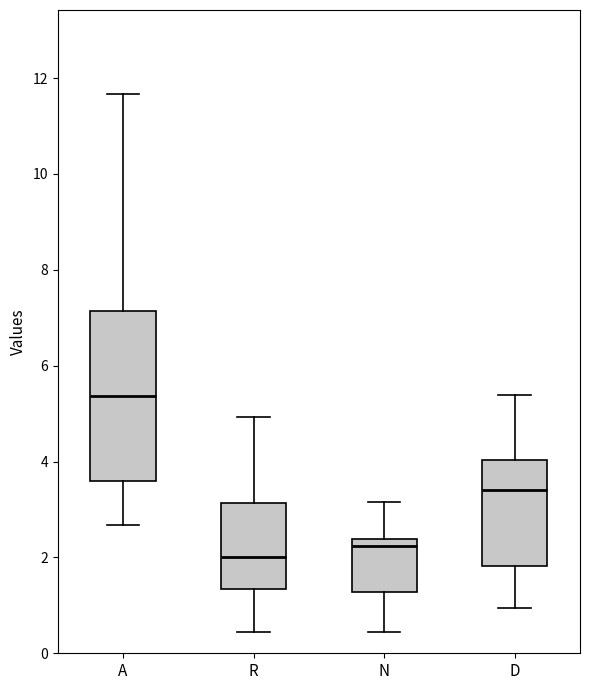

Which box's median line is the highest?

A